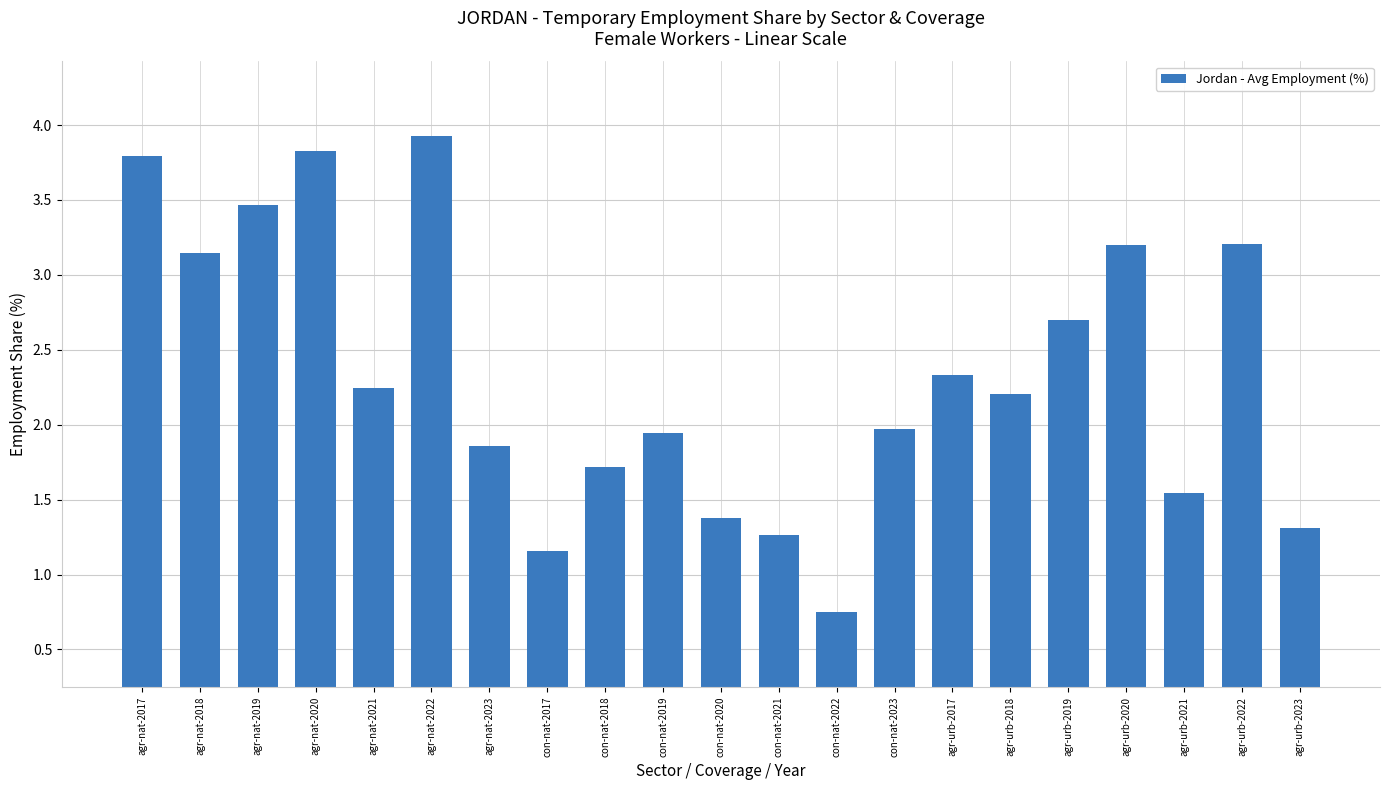

Which label corresponds to the largest value in the chart?

agr-nat-2022